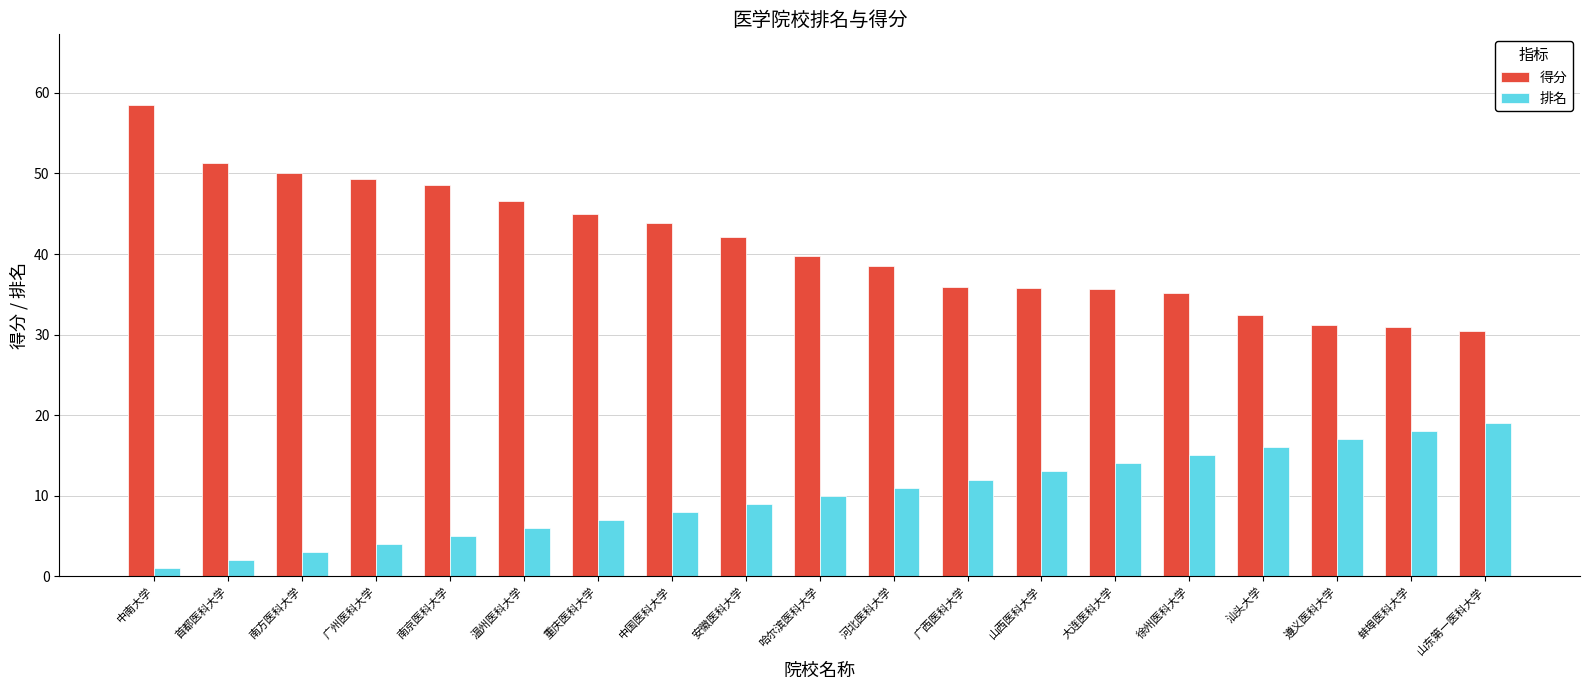

What is the difference between the maximum and minimum values in the 排名 series?

18.0